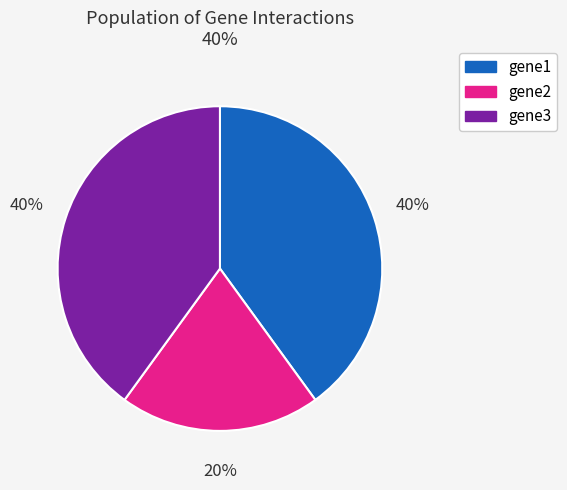

To the nearest percent, what is the average slice percentage?

33%